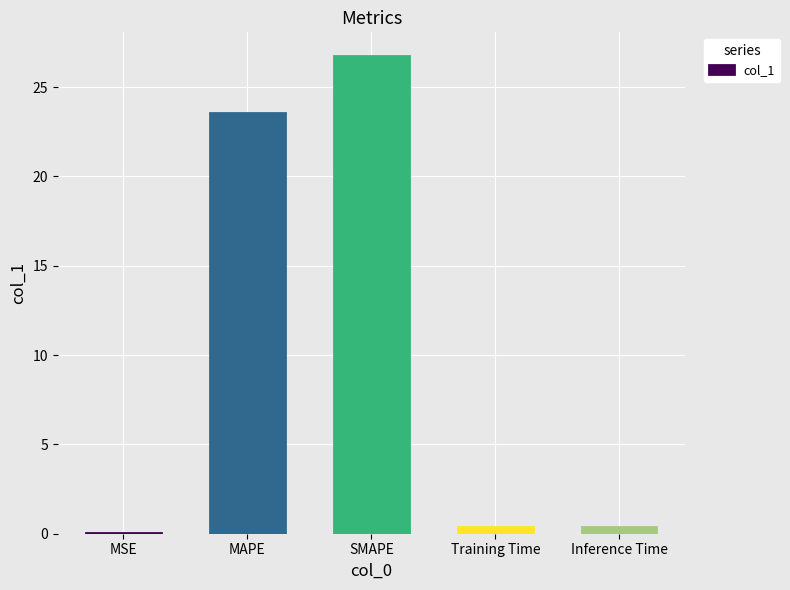

Between MSE and Inference Time, which is larger?

Inference Time